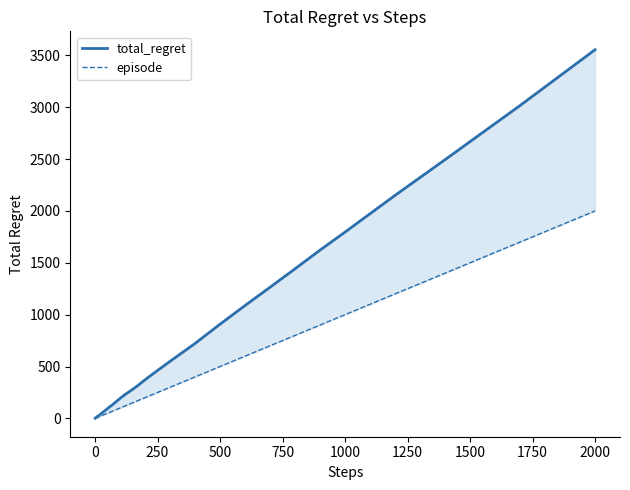

What is the label of the 36th point from the right?

750